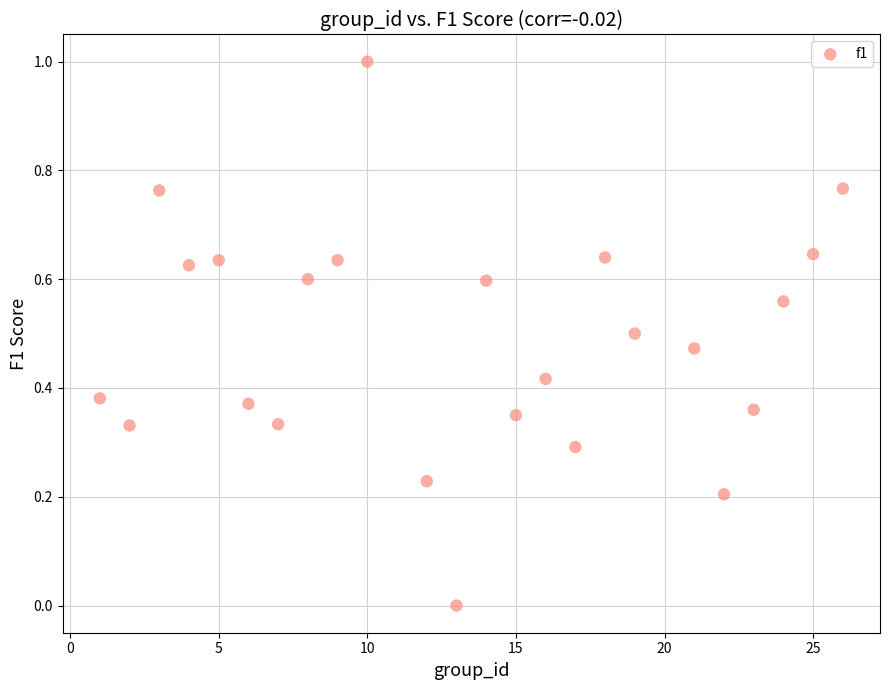

What is the range of X values (max minus min)?

25.0